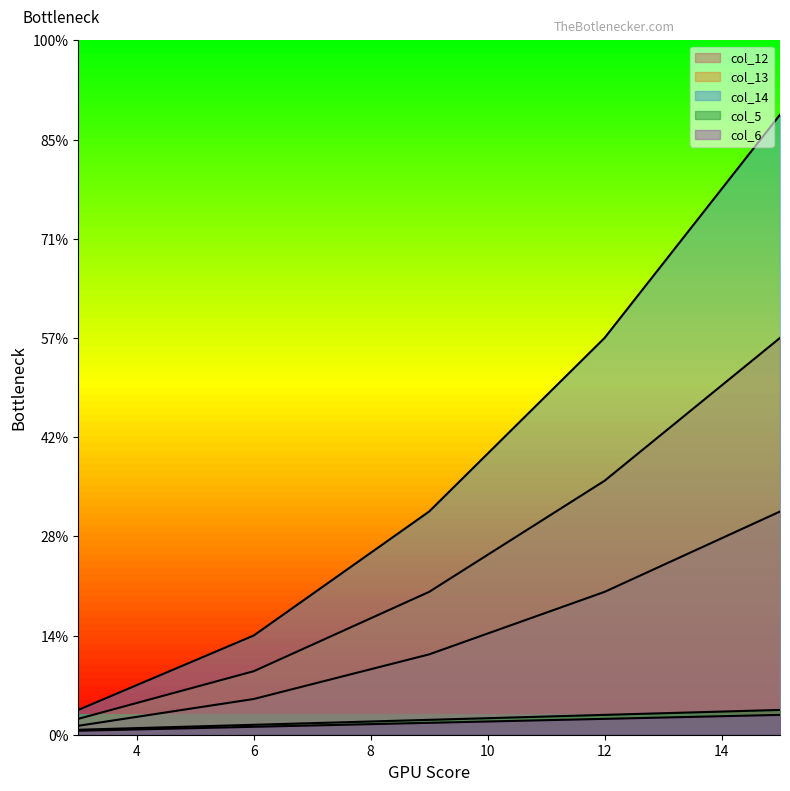

What is the total value across all series at 12?

836